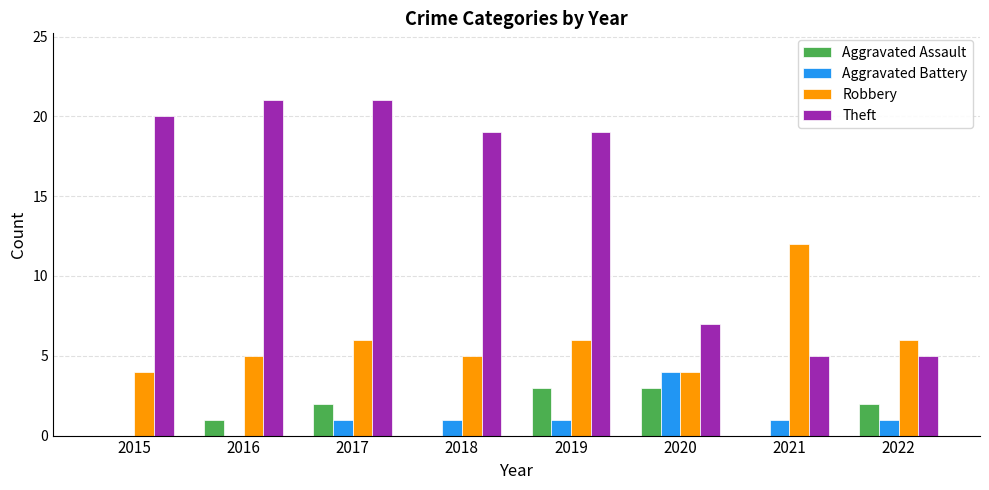

Reading right to left, extract all data points from this chart.

Aggravated Assault: 2022=2	2021=0	2020=3	2019=3	2018=0	2017=2	2016=1	2015=0
Aggravated Battery: 2022=1	2021=1	2020=4	2019=1	2018=1	2017=1	2016=0	2015=0
Robbery: 2022=6	2021=12	2020=4	2019=6	2018=5	2017=6	2016=5	2015=4
Theft: 2022=5	2021=5	2020=7	2019=19	2018=19	2017=21	2016=21	2015=20